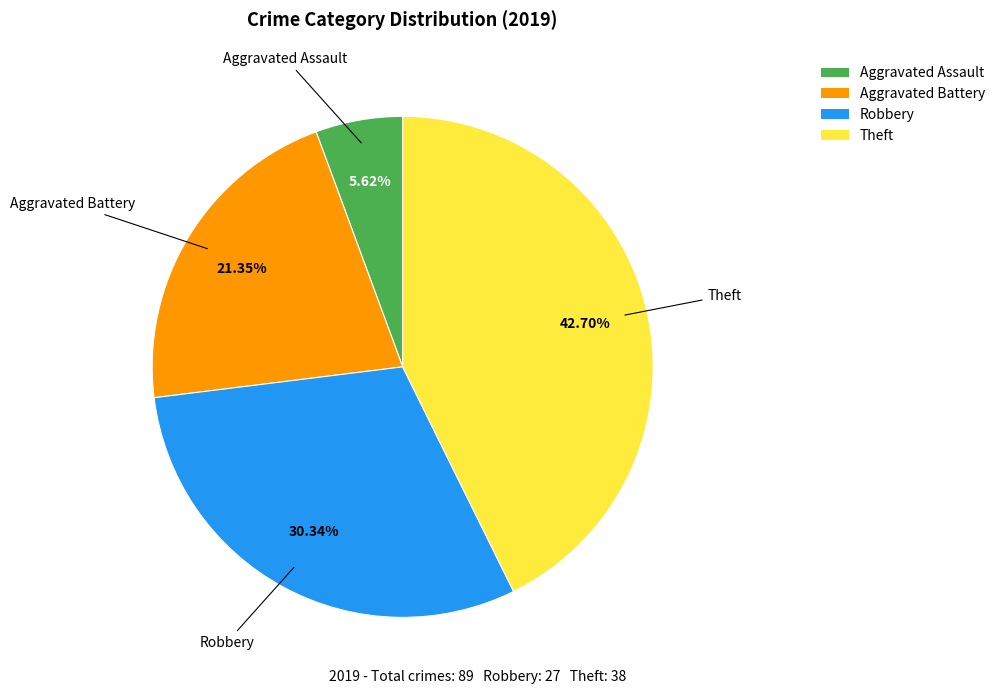

True or false: Aggravated Battery accounts for 21% of the total.

True